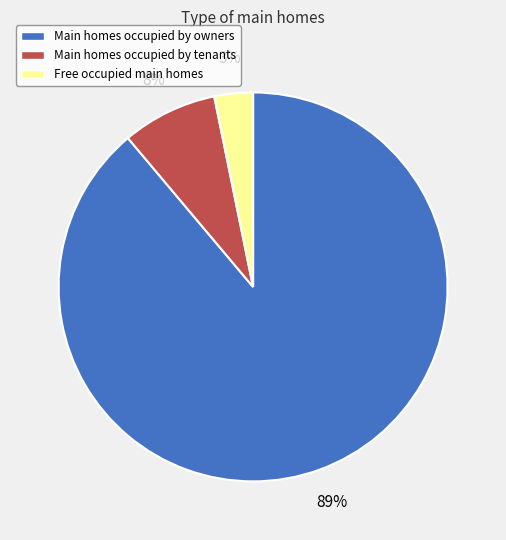

Which slice is the smallest?

Free occupied main homes